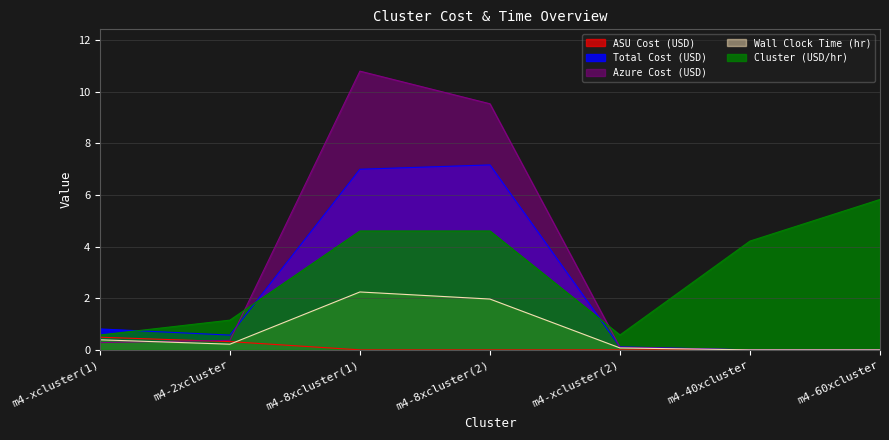

Reading left to right, what are all the values shown in this chart?

ASU Cost (USD): m4-xcluster(1)=0.5	m4-2xcluster=0.3	m4-8xcluster(1)=0.0	m4-8xcluster(2)=0.0	m4-xcluster(2)=0.0	m4-40xcluster=0.0	m4-60xcluster=0.0
Total Cost (USD): m4-xcluster(1)=0.8	m4-2xcluster=0.6	m4-8xcluster(1)=7.0	m4-8xcluster(2)=7.2	m4-xcluster(2)=0.1	m4-40xcluster=0.0	m4-60xcluster=0.0
Azure Cost (USD): m4-xcluster(1)=0.3	m4-2xcluster=0.4	m4-8xcluster(1)=10.8	m4-8xcluster(2)=9.5	m4-xcluster(2)=0.1	m4-40xcluster=0.0	m4-60xcluster=0.0
Wall Clock Time (hr): m4-xcluster(1)=0.4	m4-2xcluster=0.2	m4-8xcluster(1)=2.2	m4-8xcluster(2)=2.0	m4-xcluster(2)=0.1	m4-40xcluster=0.0	m4-60xcluster=0.0
Cluster (USD/hr): m4-xcluster(1)=0.6	m4-2xcluster=1.2	m4-8xcluster(1)=4.6	m4-8xcluster(2)=4.6	m4-xcluster(2)=0.6	m4-40xcluster=4.2	m4-60xcluster=5.8